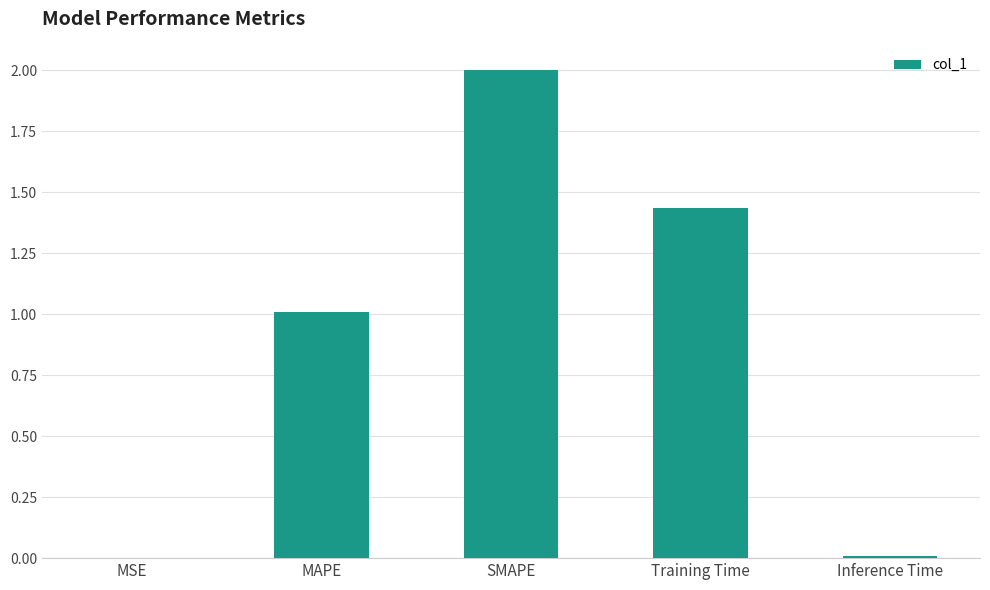

True or false: the data shows 0.0 at MSE.

True